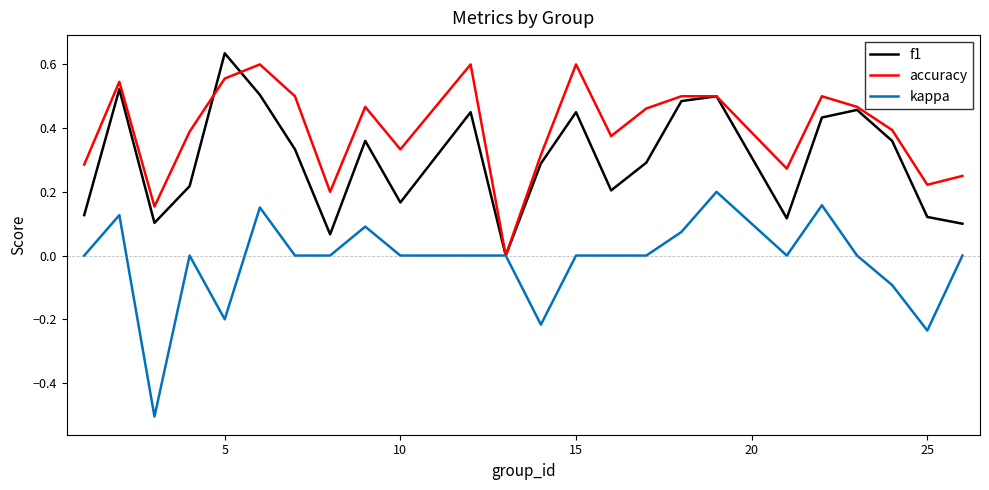

Rank the series by their average value, from lowest to highest.

kappa, f1, accuracy